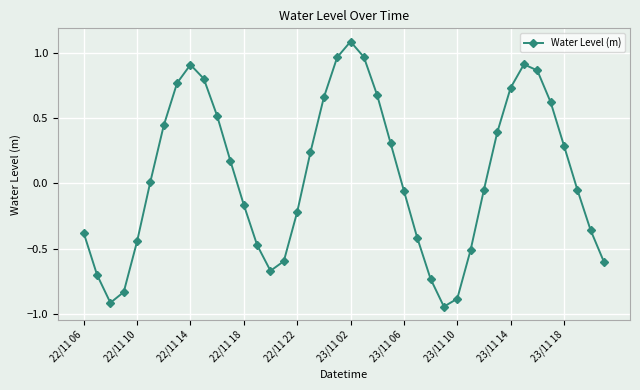

What is the difference between the maximum and second lowest values?

2.0